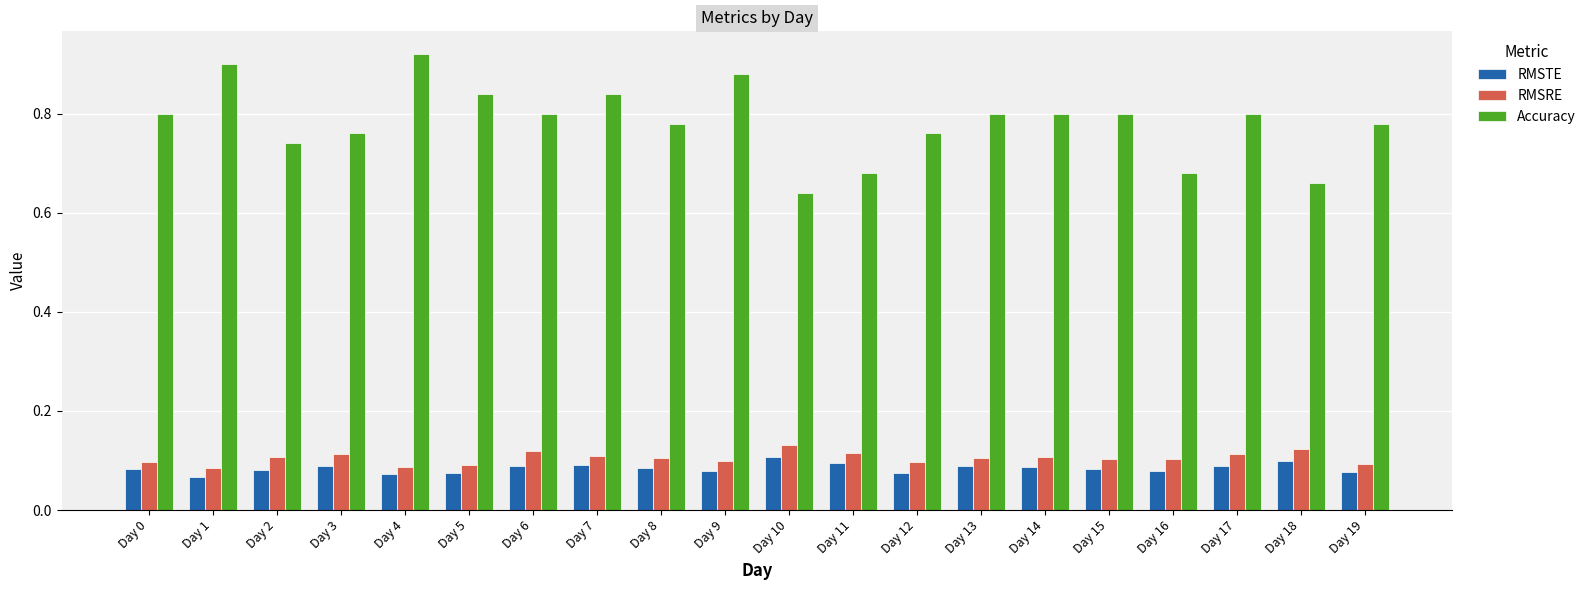

True or false: RMSRE has a value of 0.1 at Day 15.

True